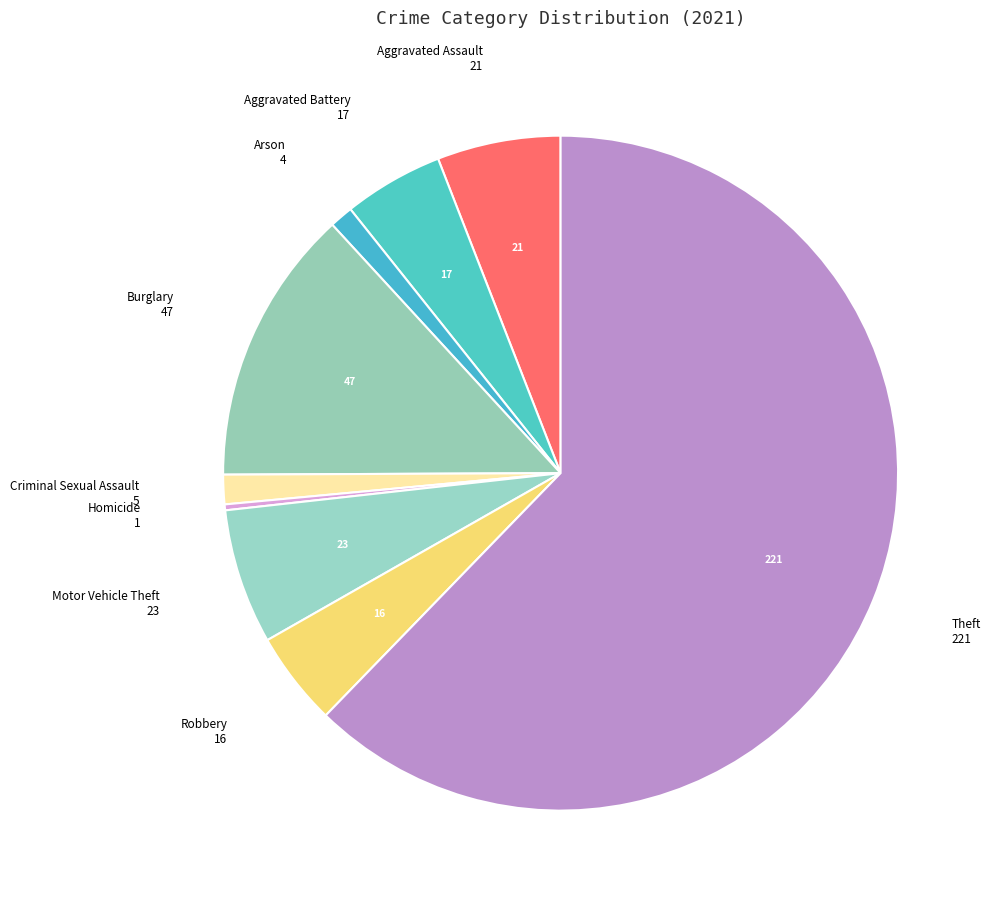

How many slices are in this pie chart?

9